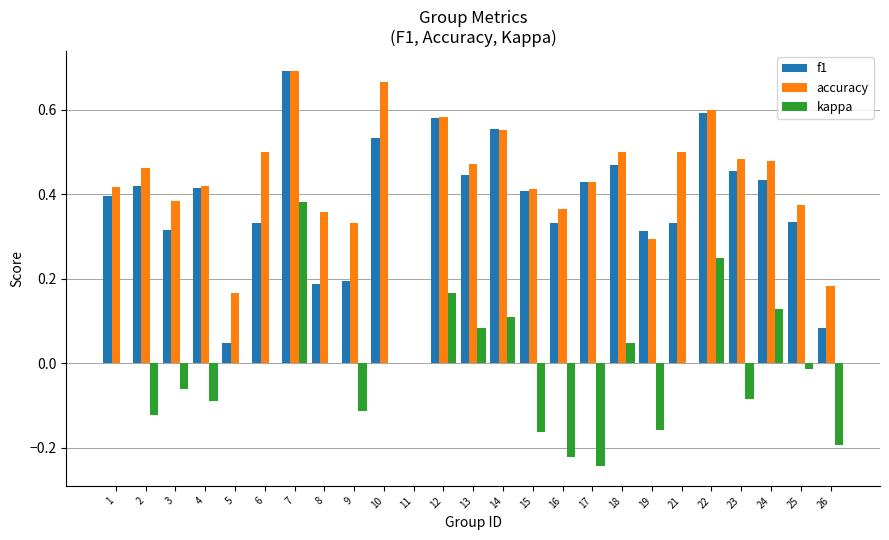

Which series has the largest total across all categories?

accuracy